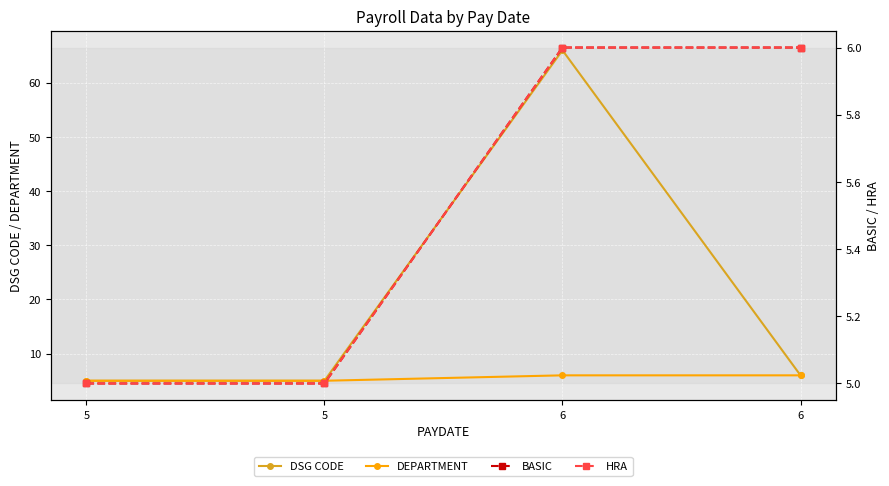

Is it true that HRA equals 2 at 6?

False